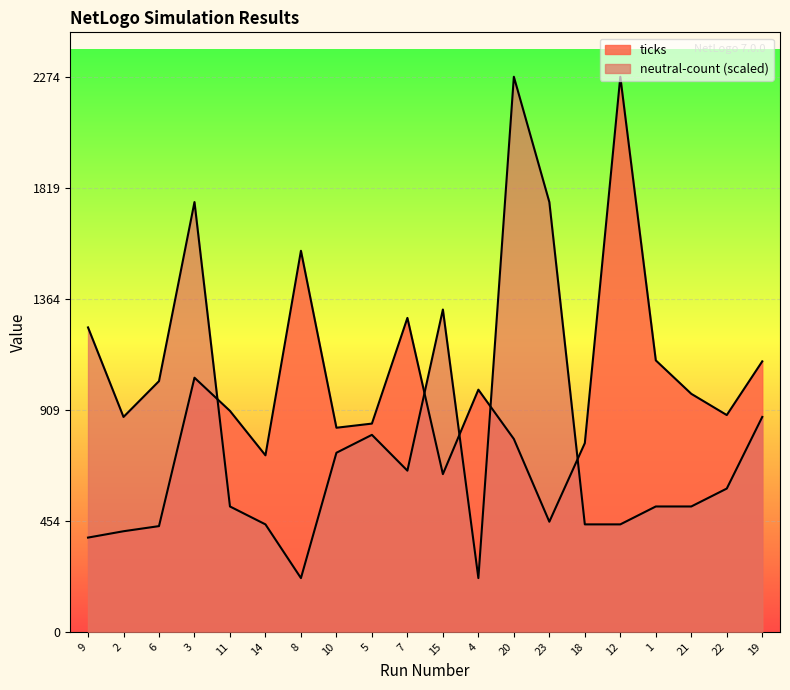

What are all the series names shown in the legend?

ticks, neutral-count